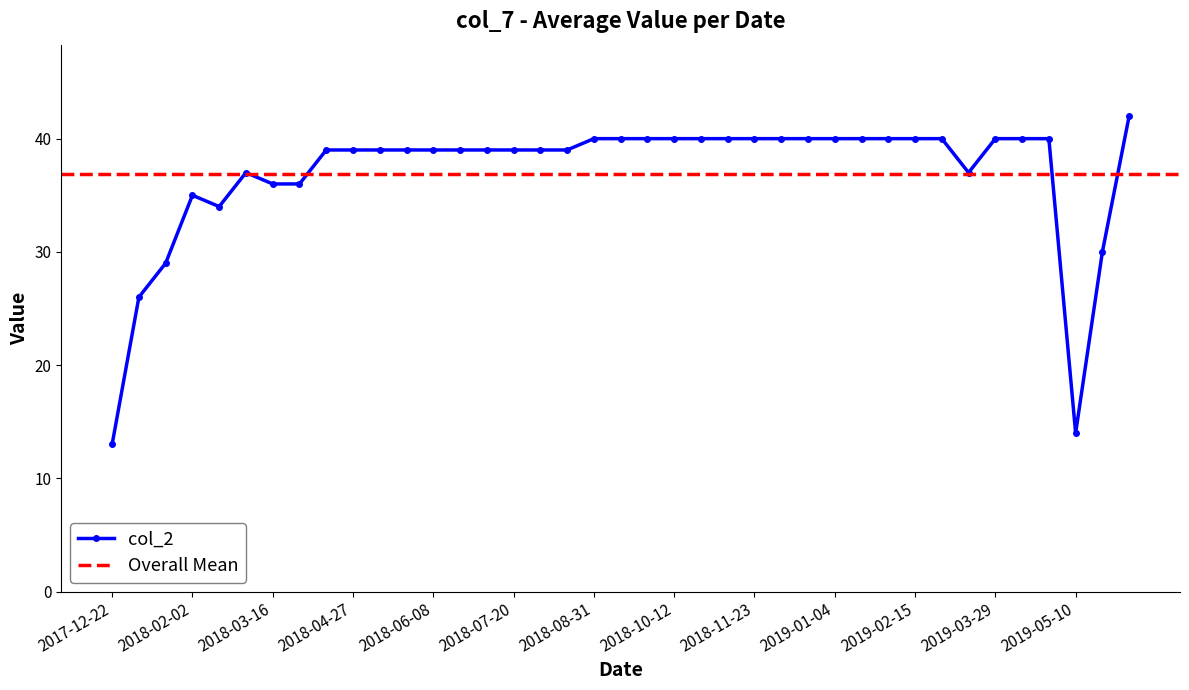

Which category has the lowest value across all series?

2017-12-22